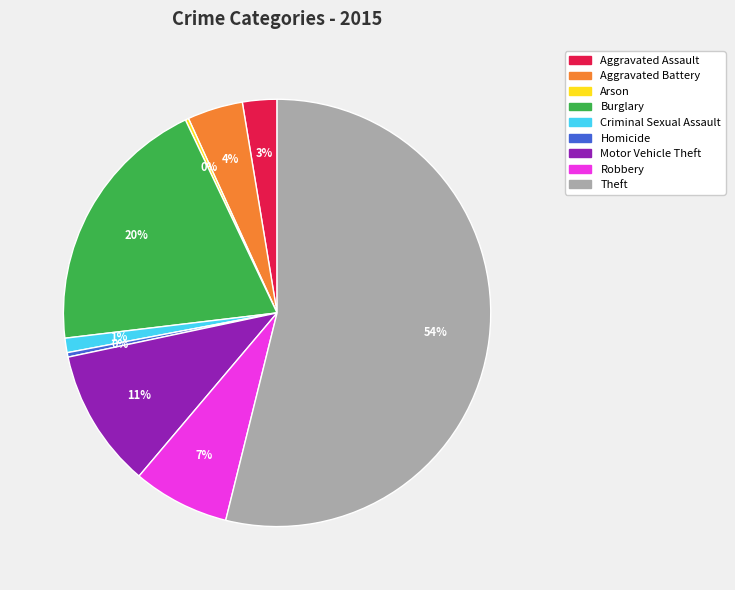

Is it true that Motor Vehicle Theft is 11% of the pie?

True